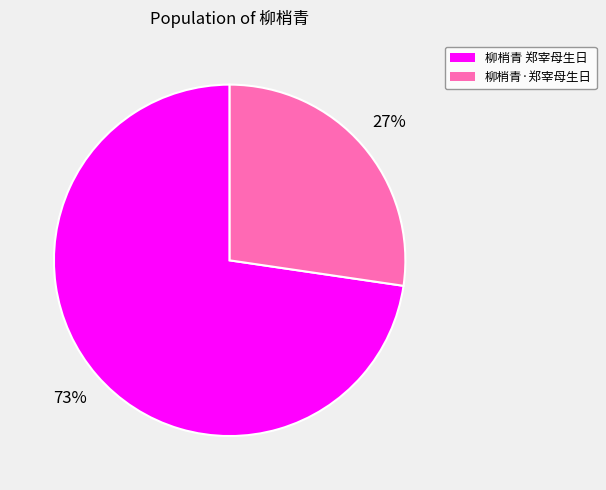

Do 柳梢青·郑宰母生日 and 柳梢青 郑宰母生日 together represent more than half of the pie?

Yes